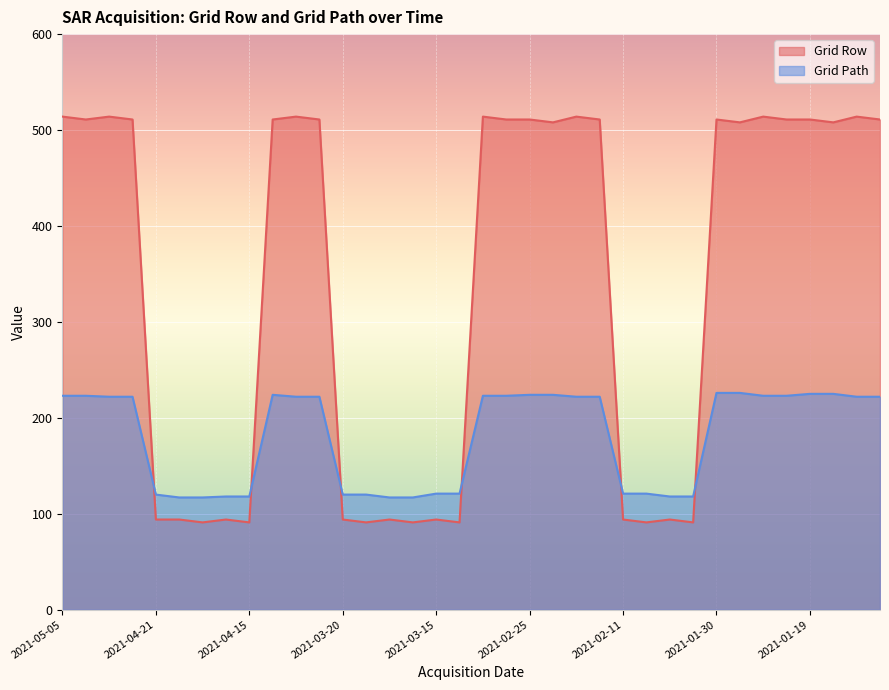

True or false: Grid Path and Grid Row cross at least once.

True